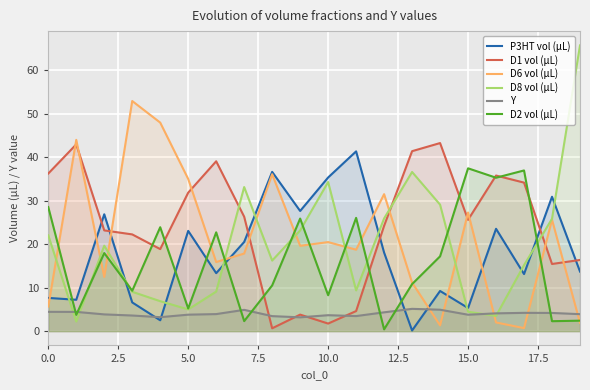

What is the average value of the P3HT vol (µL) series?

18.1